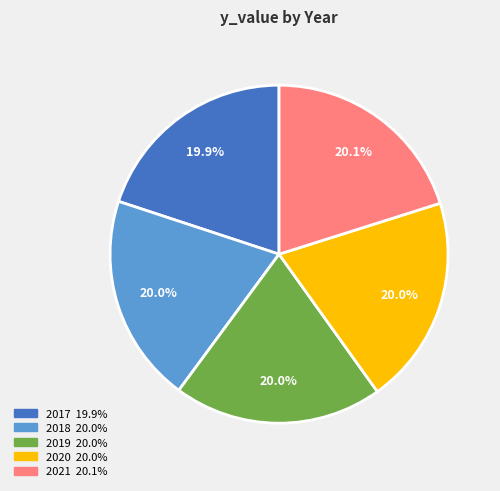

Is 2017 the majority of the pie?

No